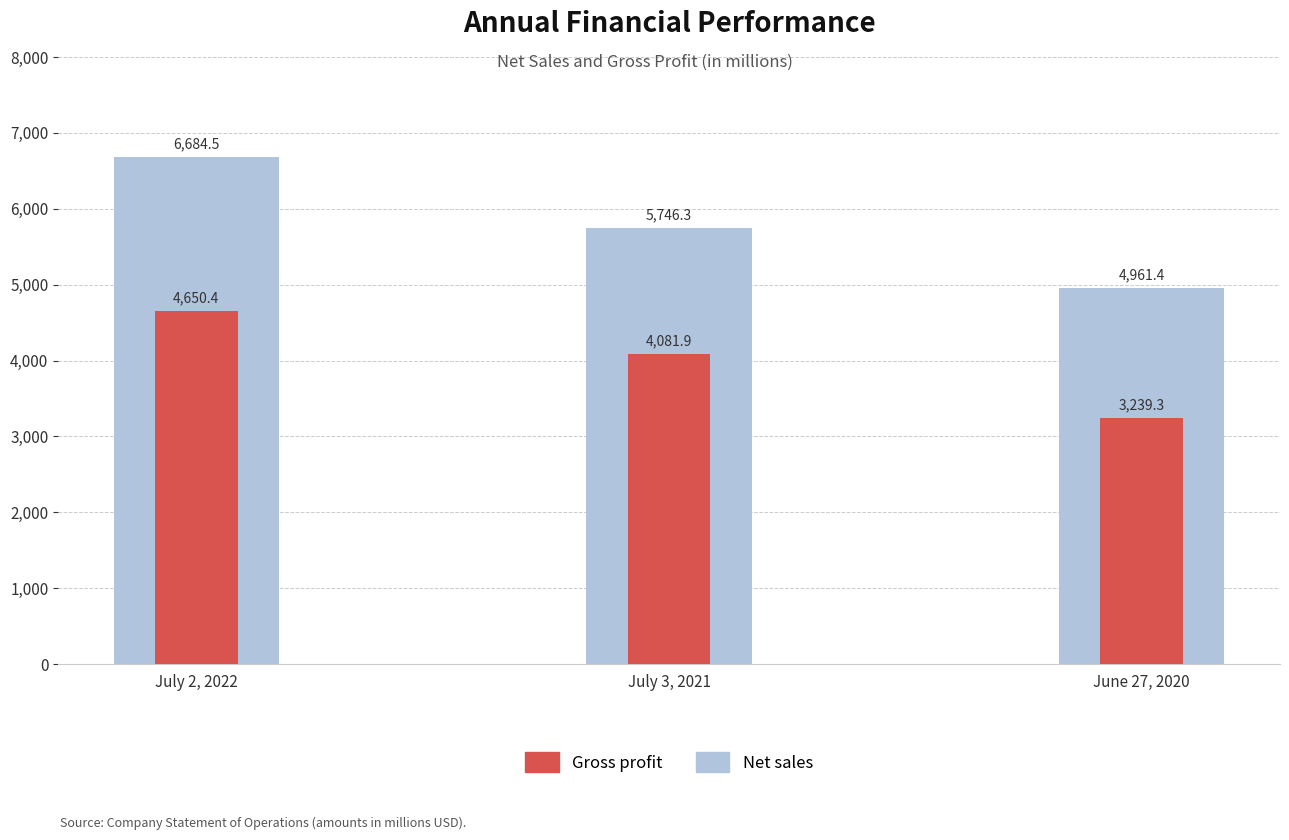

Rank the series at July 2, 2022 from lowest to highest value.

Gross profit, Net sales